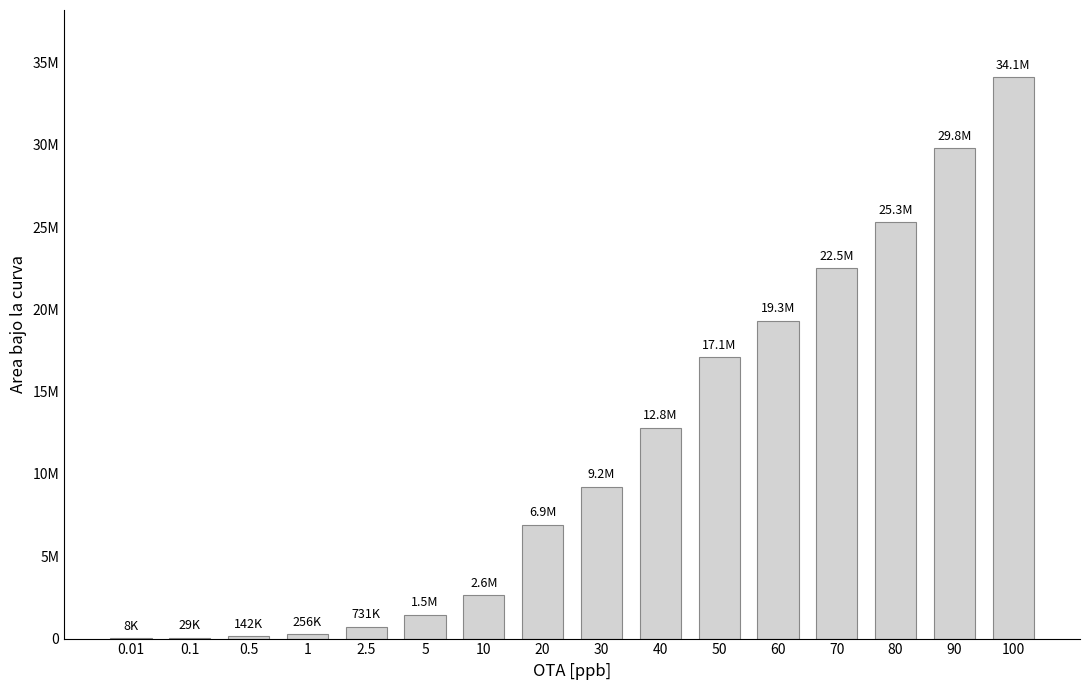

What is the sum of all values?

182316240